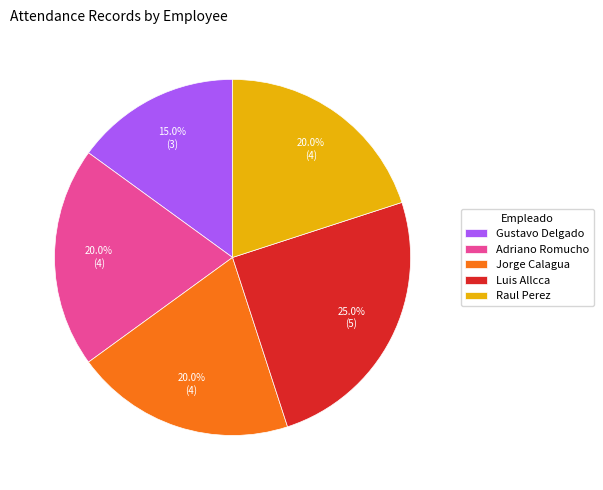

To the nearest percent, what is the average slice percentage?

20%